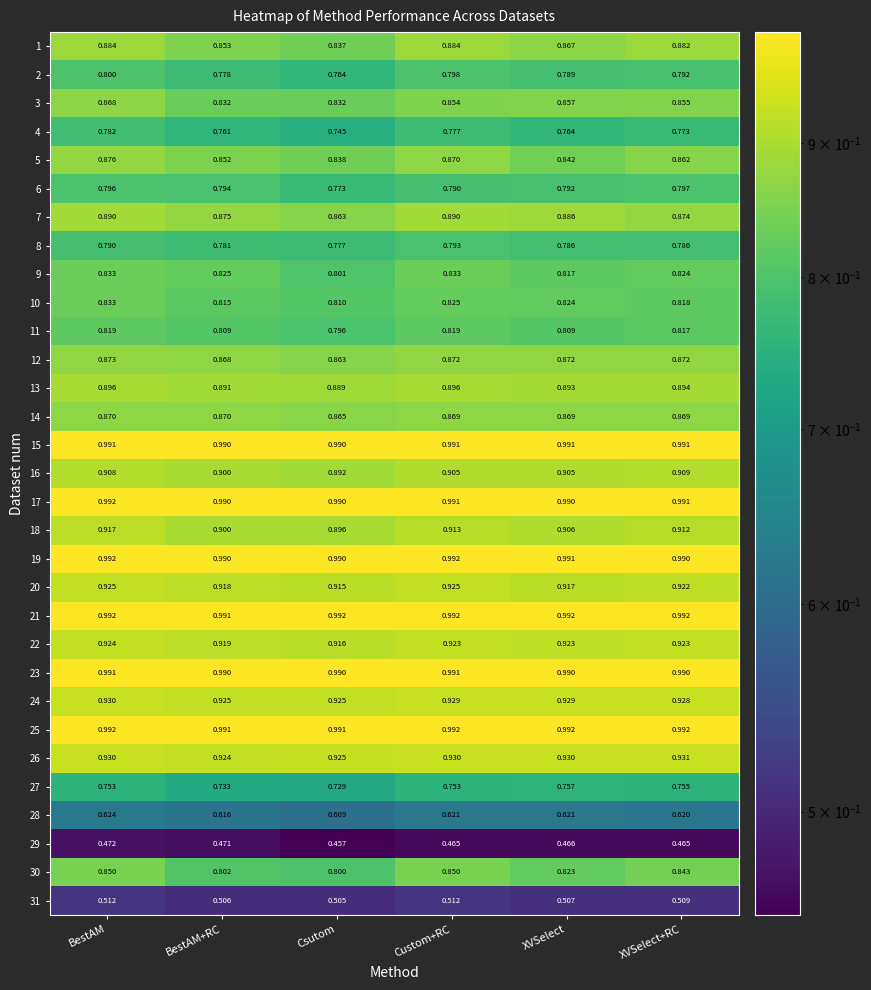

How many categories are shown in the chart?

6